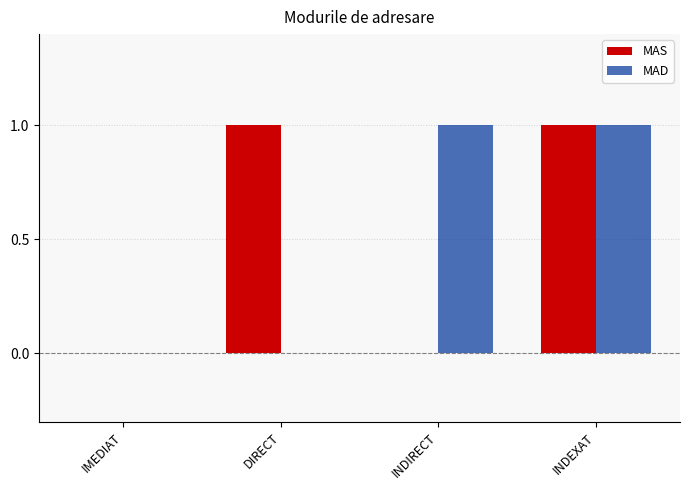

At which category is the sum across all series the highest?

INDEXAT